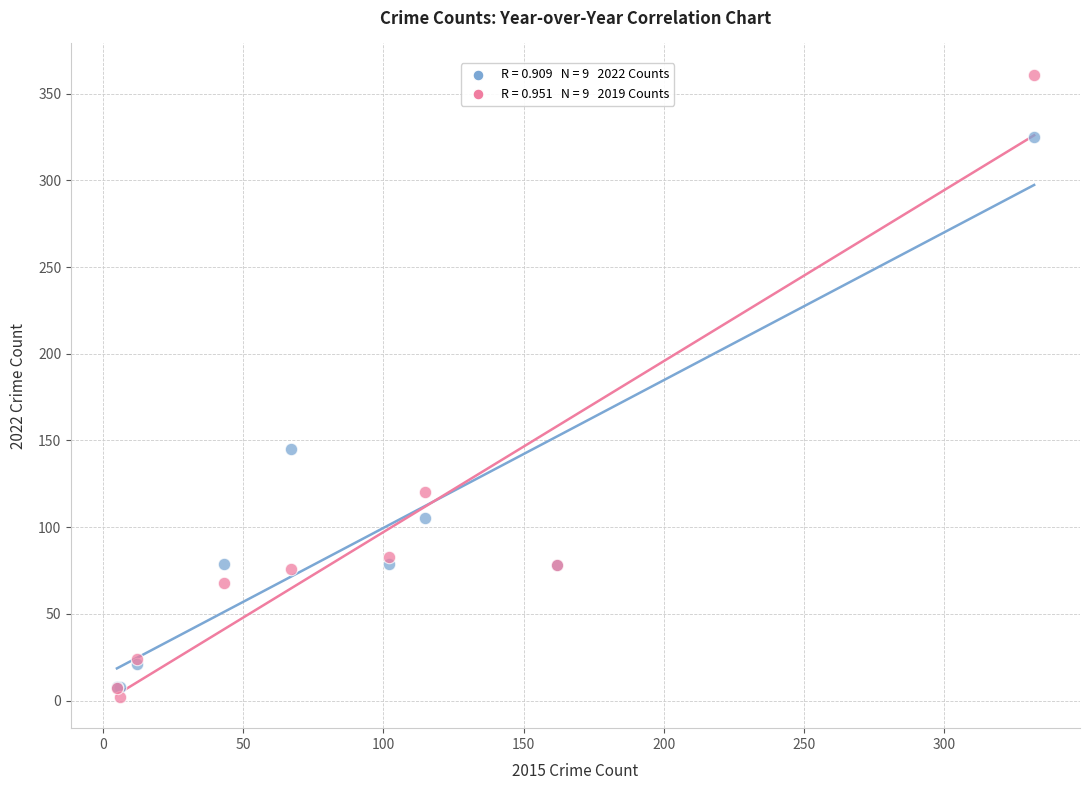

Across all series, what Y value is closest to 181?

145